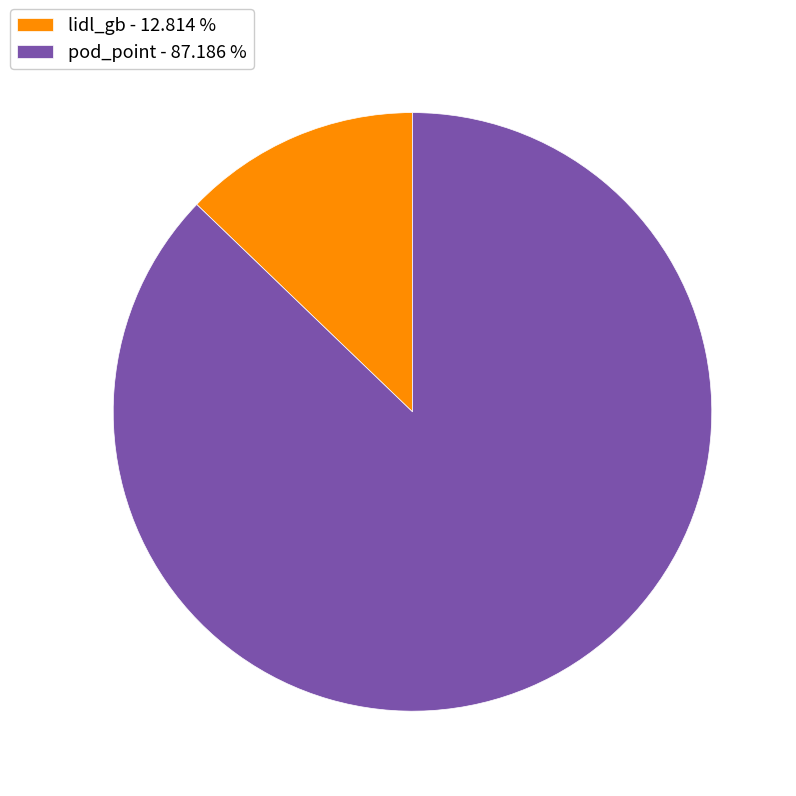

How many slices are in this pie chart?

2